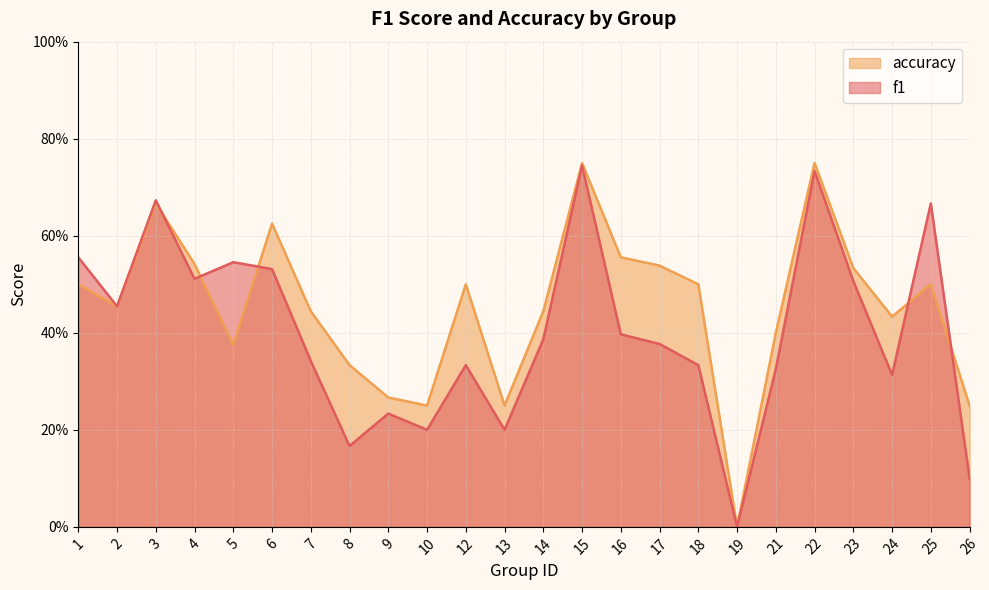

Which series has the widest spread of values?

accuracy